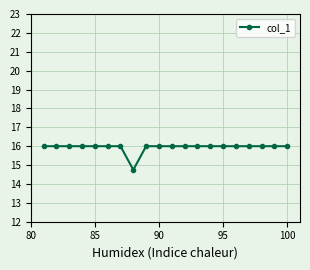

What is the value of the 3rd point from the left?

16.0